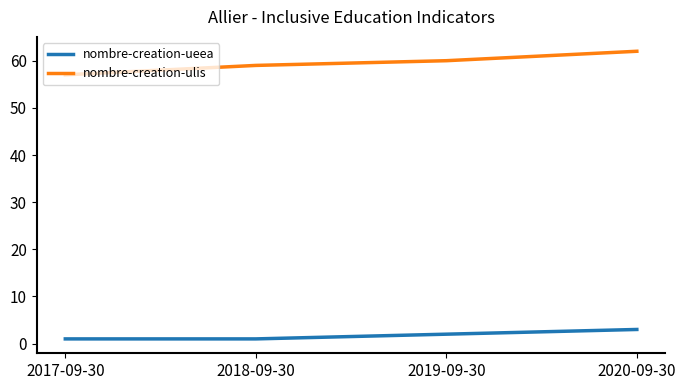

What are all the series names shown in the legend?

nombre-creation-ueea, nombre-creation-ulis